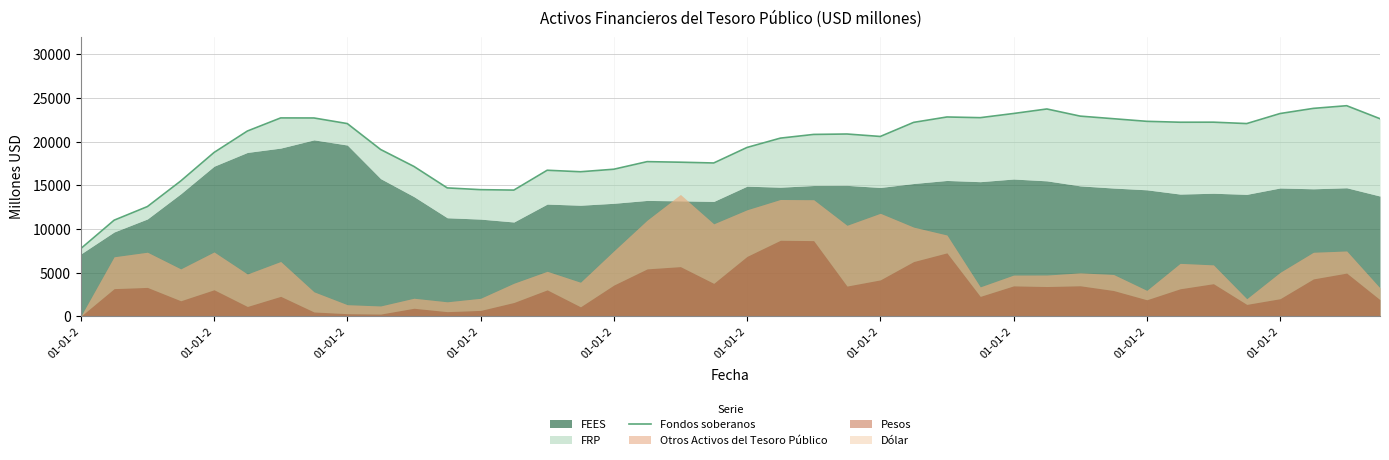

List the labels in order of value, largest first.

38, 37, 29, 28, 36, 30, 26, 27, 01-01-2, 01-01-2, 39, 31, 32, 34, 33, 25, 35, 01-01-2, 01-01-2, 23, 22, 24, 21, 20, 01-01-2, 01-01-2, 17, 18, 19, 10, 16, 14, 15, 01-01-2, 11, 12, 13, 01-01-2, 01-01-2, 01-01-2